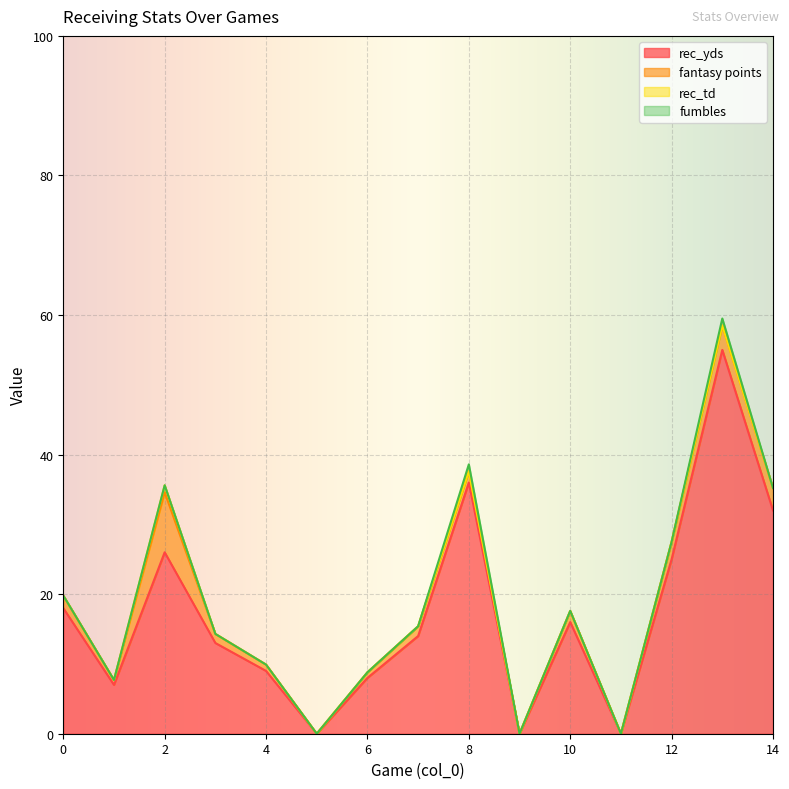

What is the sum of all fumbles values?

2.0